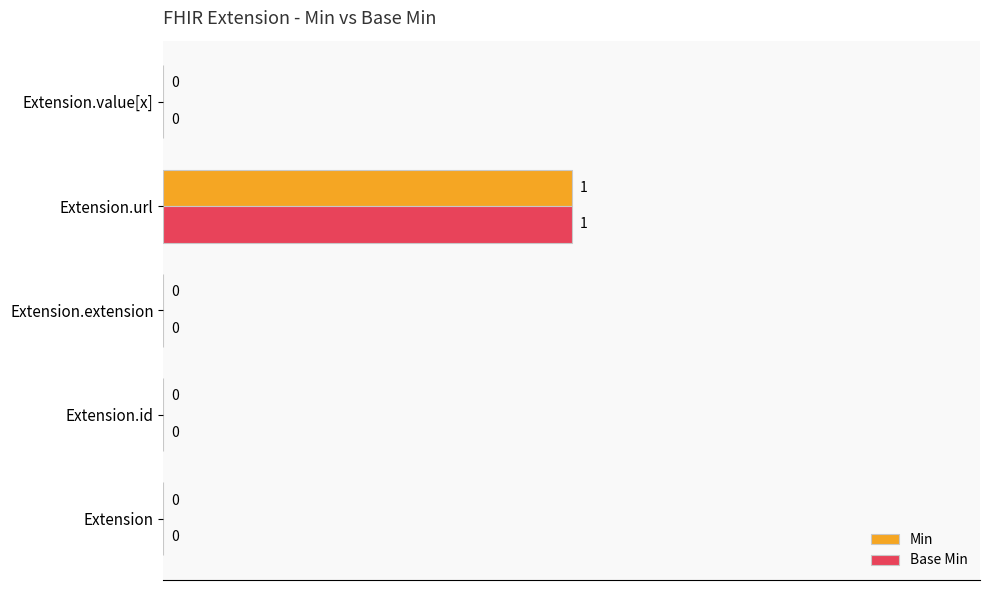

How many Base Min values are between 0 and 1?

5